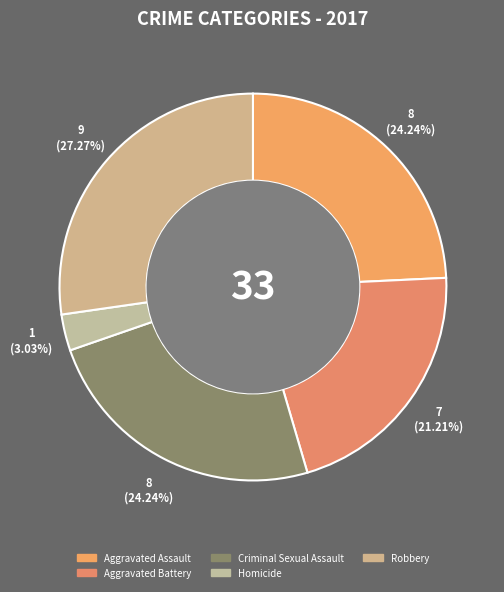

What is the total percentage of Aggravated Battery and Homicide?

24.2%